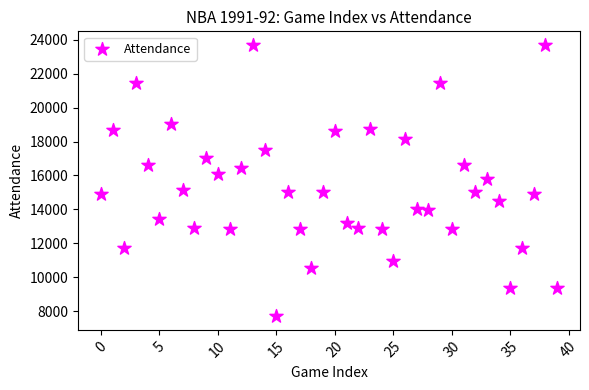

What is the range of Y values (max minus min)?

16006